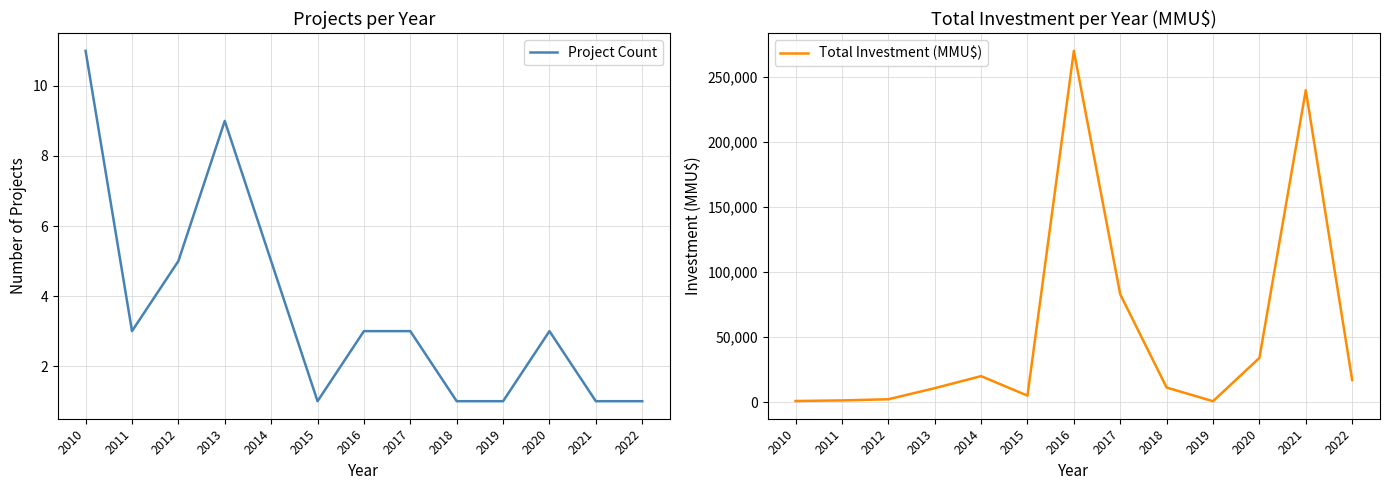

Reading left to right, extract all data points from this chart.

Project Count: 11	3	5	9	5	1	3	3	1	1	3	1	1
Total Investment (MMU$): 858	1319	2200	10725	20000	5000	270250	82913	11213	700	34000	240000	17000